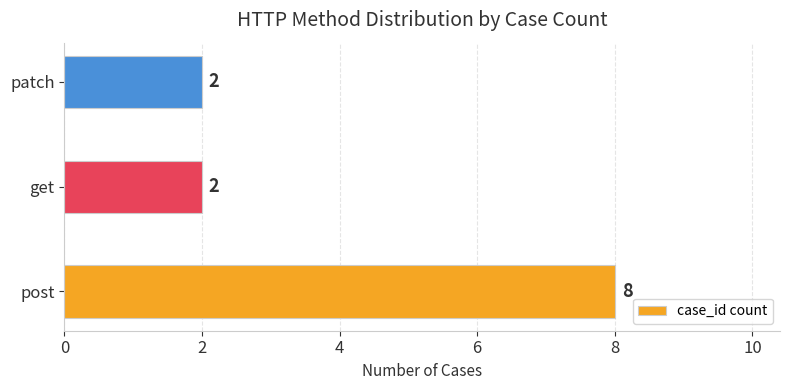

What is the sum of all values?

12